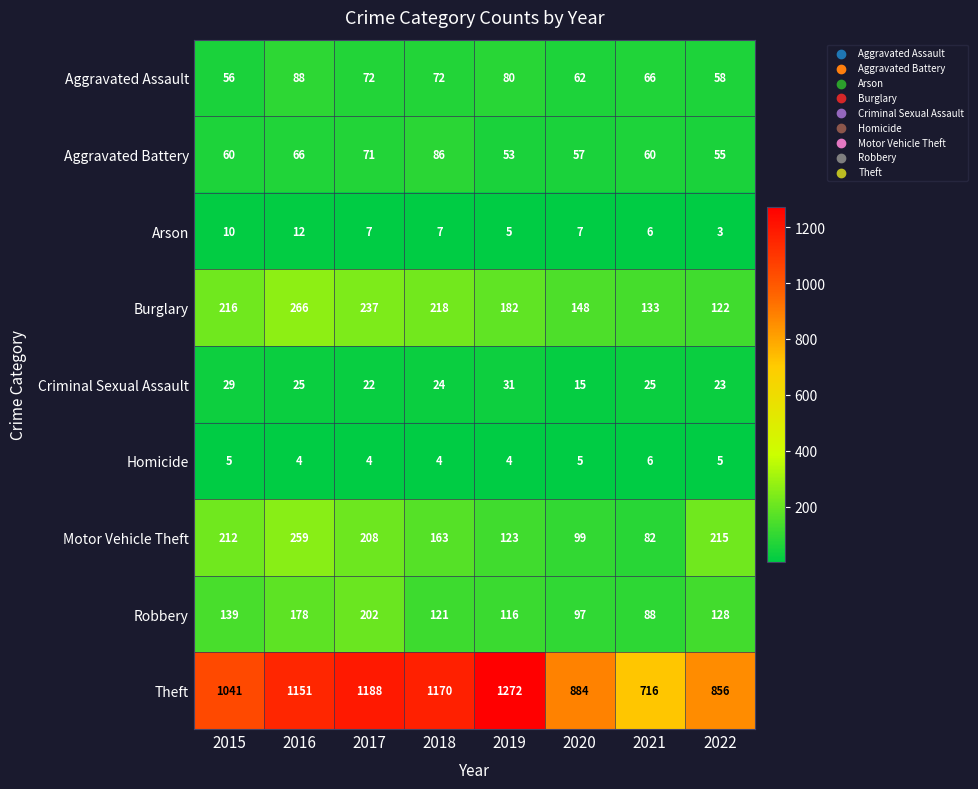

The value of Criminal Sexual Assault at 2016 is 8. True or false?

False